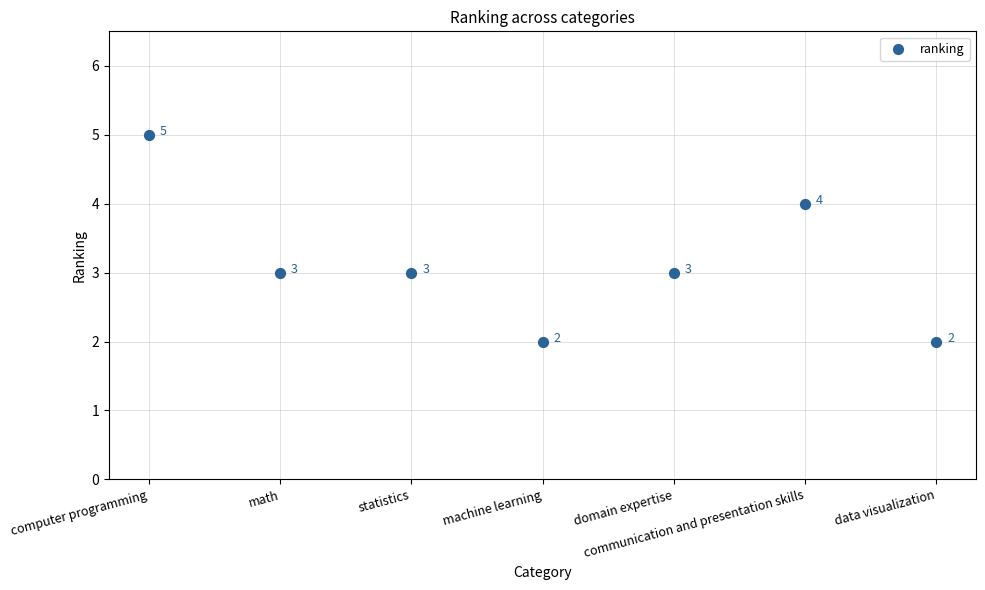

What Y value in the scatter plot is closest to 3?

3